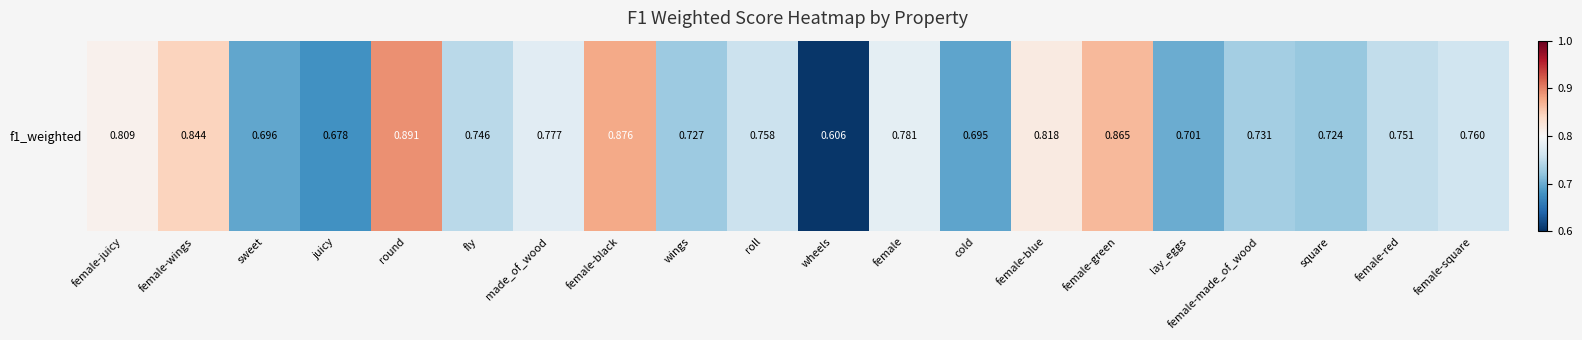

Rank the categories by value from lowest to highest.

wheels, juicy, cold, sweet, lay_eggs, square, wings, female-made_of_wood, fly, female-red, roll, female-square, made_of_wood, female, female-juicy, female-blue, female-wings, female-green, female-black, round